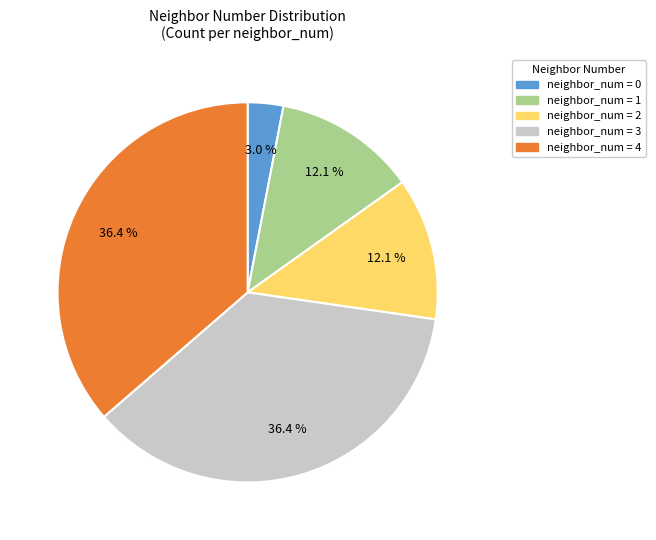

How many slices are in this pie chart?

5